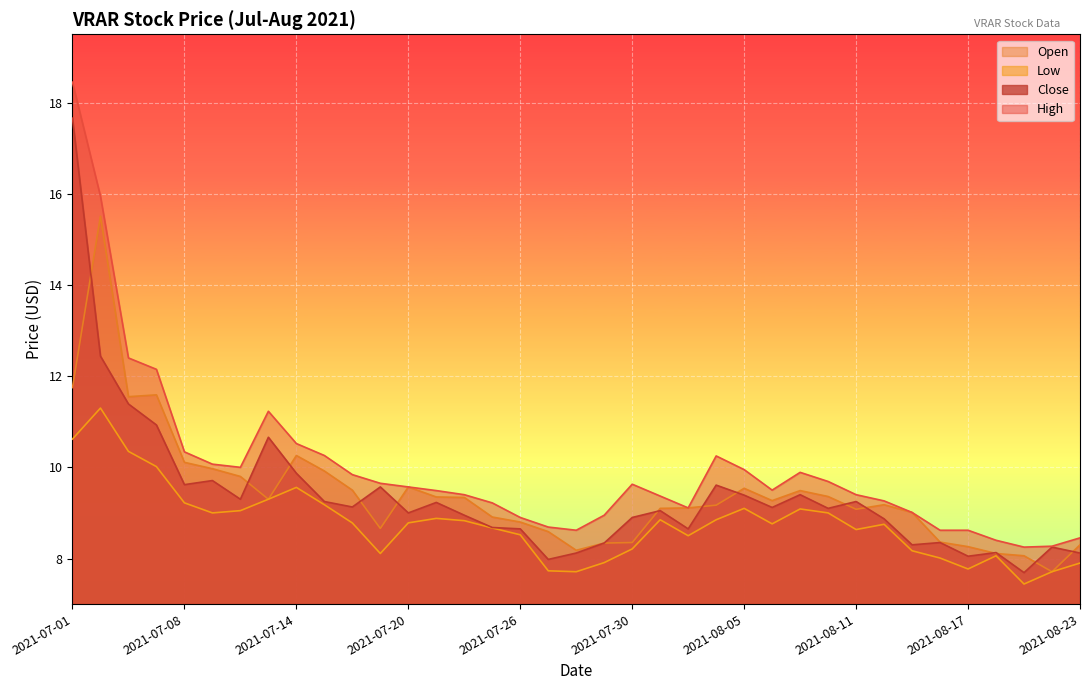

Rank the categories by Open value from lowest to highest.

2021-08-20, 2021-08-19, 2021-08-18, 2021-07-28, 2021-08-17, 2021-08-23, 2021-07-29, 2021-07-30, 2021-08-16, 2021-07-27, 2021-07-19, 2021-07-26, 2021-07-23, 2021-08-13, 2021-08-11, 2021-08-02, 2021-08-03, 2021-08-04, 2021-08-12, 2021-08-06, 2021-07-13, 2021-07-22, 2021-07-21, 2021-08-10, 2021-08-09, 2021-07-16, 2021-08-05, 2021-07-20, 2021-07-12, 2021-07-15, 2021-07-09, 2021-07-08, 2021-07-14, 2021-07-06, 2021-07-07, 2021-07-01, 2021-07-02